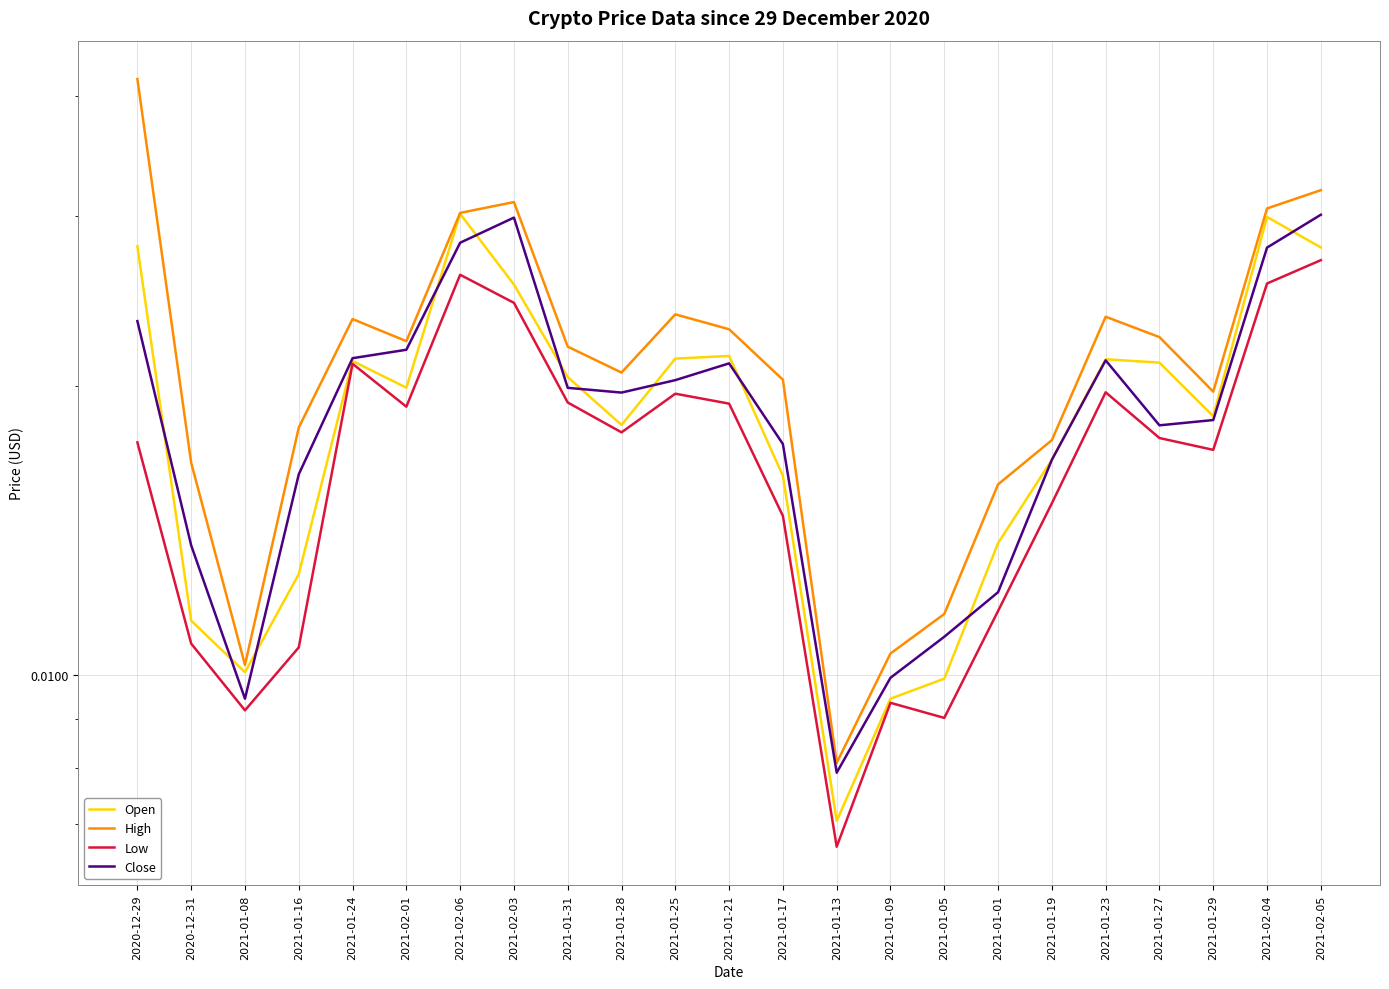

At how many categories does at least one series exceed 0?

23